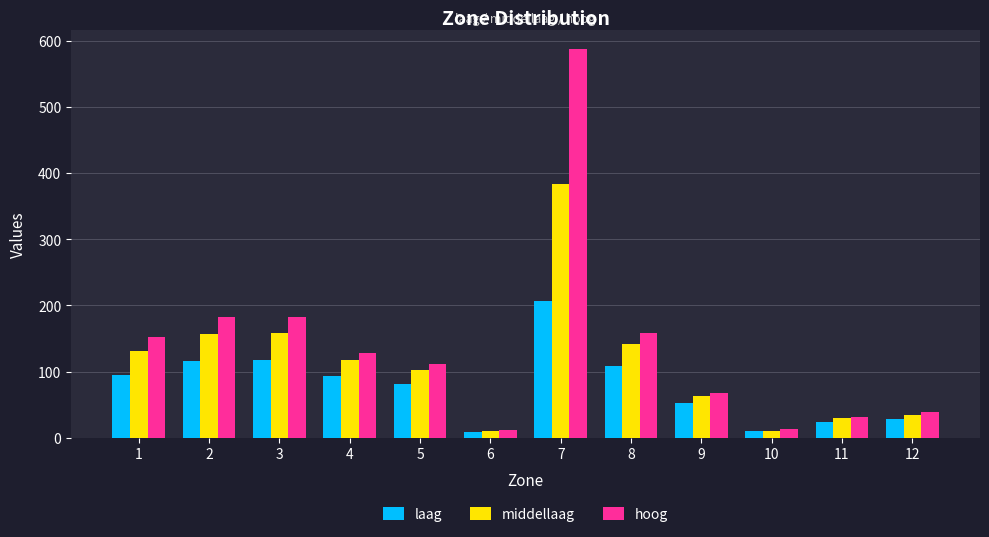

How many data points does each series have?

12